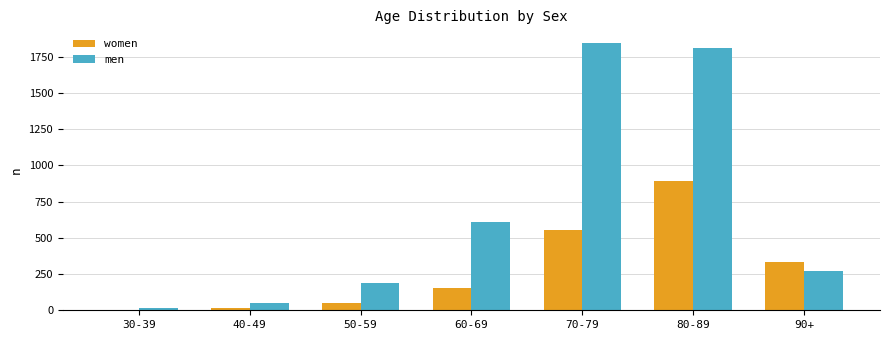

What is the sum of all men values?

4789